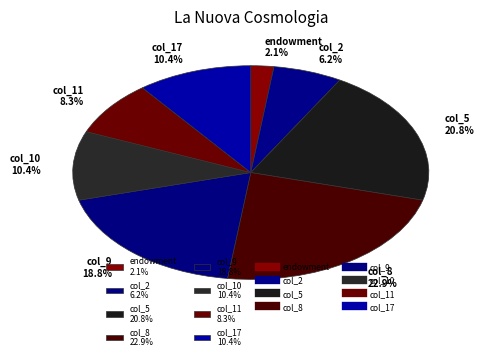

What portion of the pie excludes endowment 2.1%?

97.9%